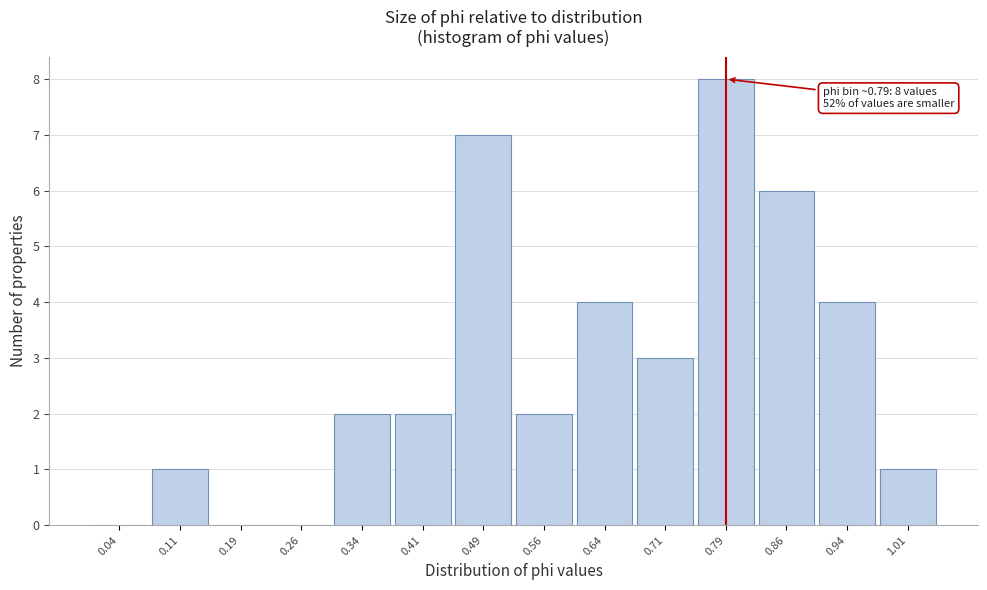

Over which range of the x-axis is the bar tallest?

0.750 to 0.825